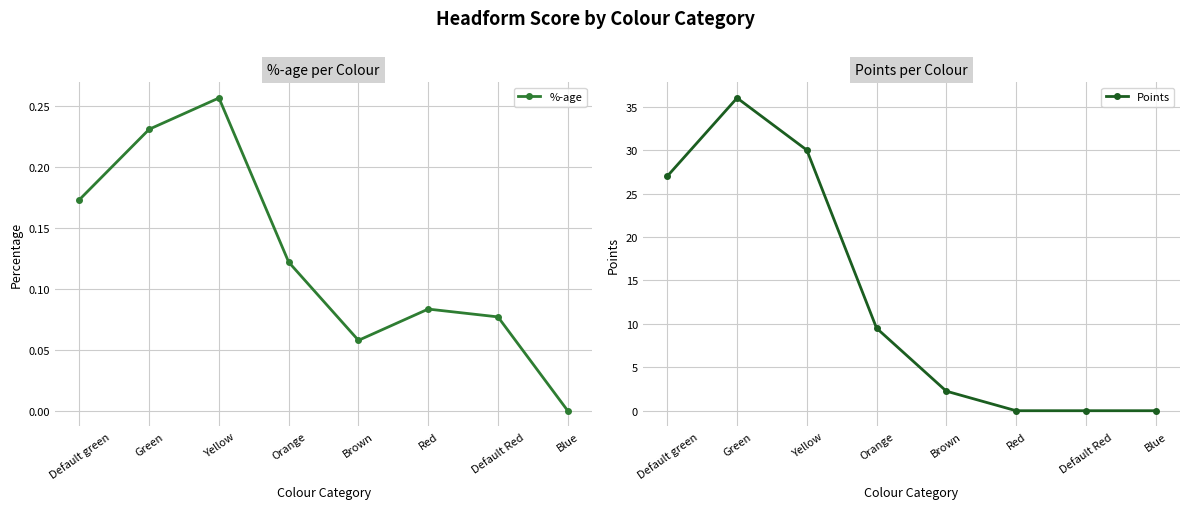

How many data points in Points are less than 9?

4